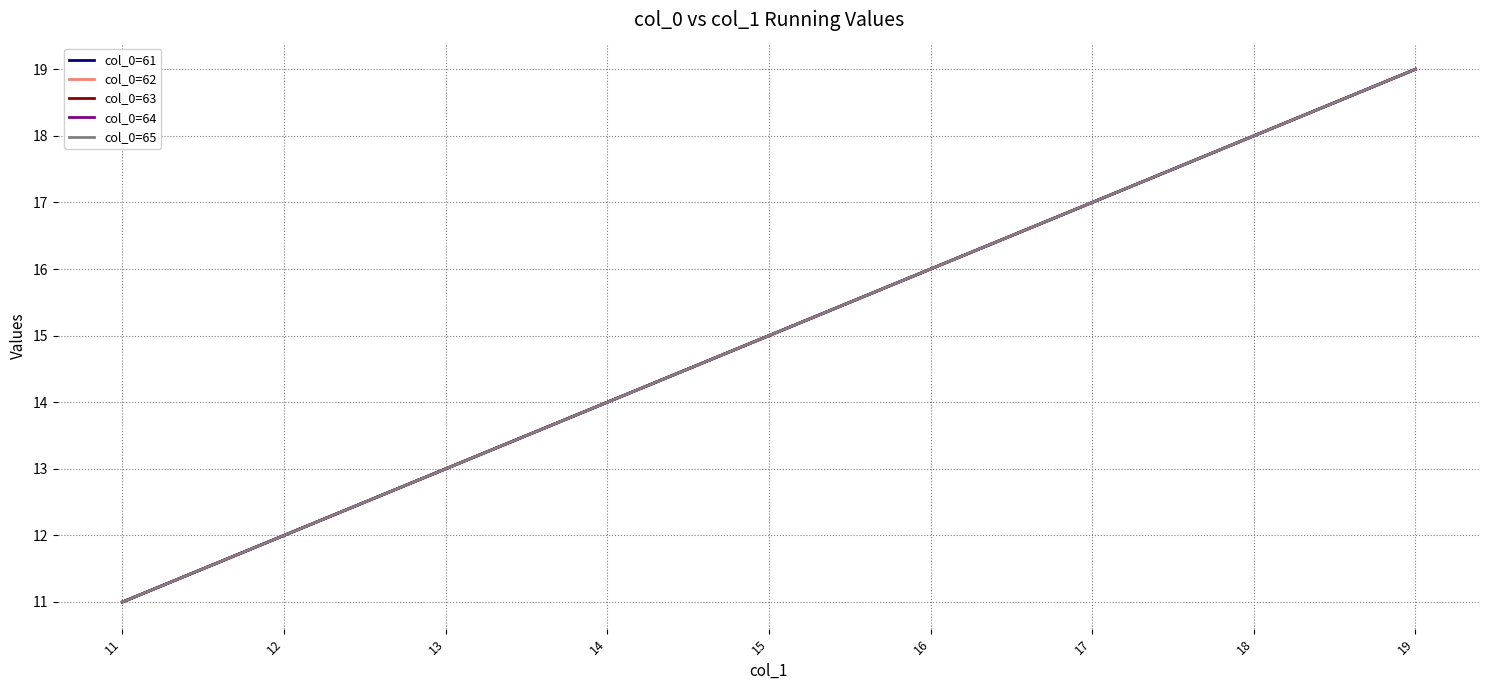

True or false: col_0=61 has a value of 19 at 19.

True